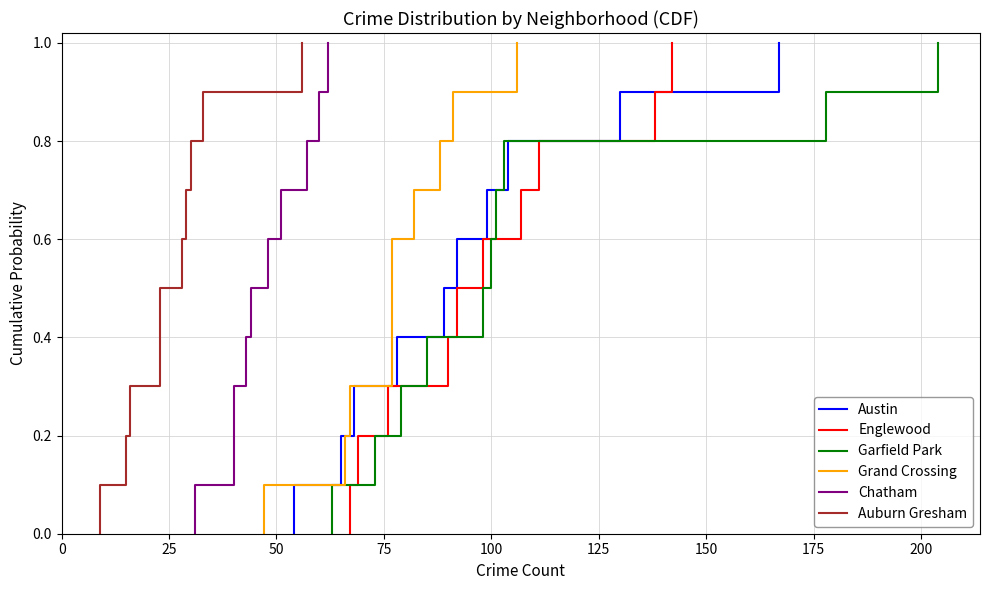

True or false: Austin and Garfield Park intersect in this chart.

False